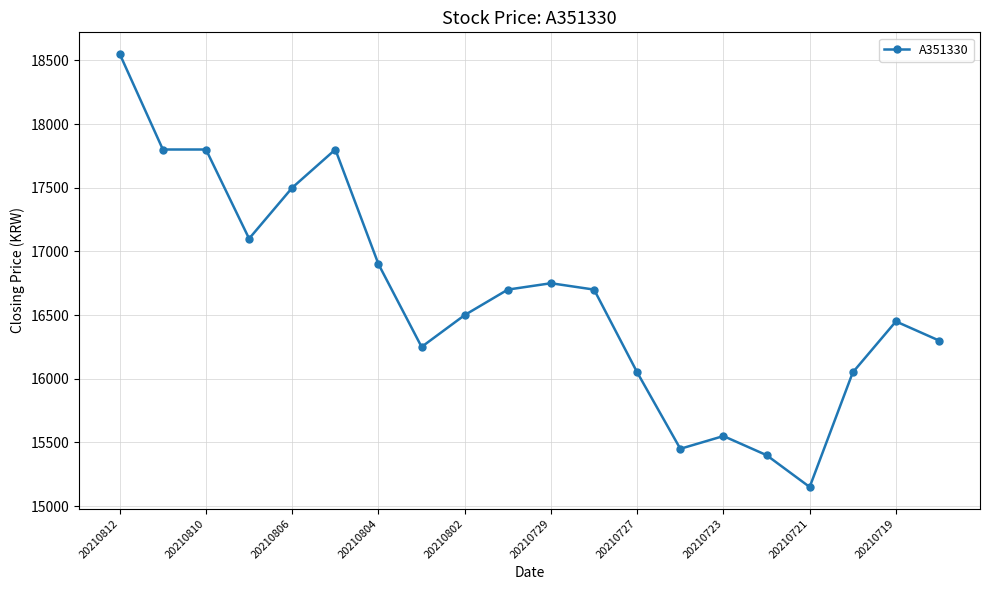

What is the greatest value displayed?

18550